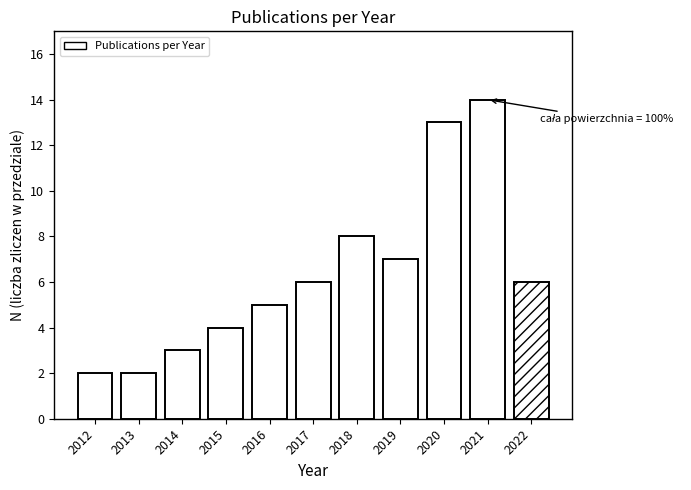

Reading left to right, list all the values displayed in this chart.

2012=2	2013=2	2014=3	2015=4	2016=5	2017=6	2018=8	2019=7	2020=13	2021=14	2022=6